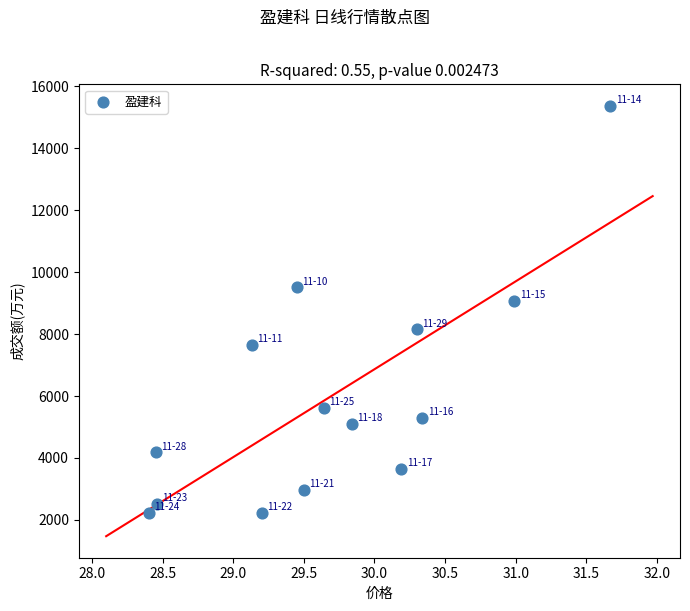

What Y value in the scatter plot is closest to 8795?

9067